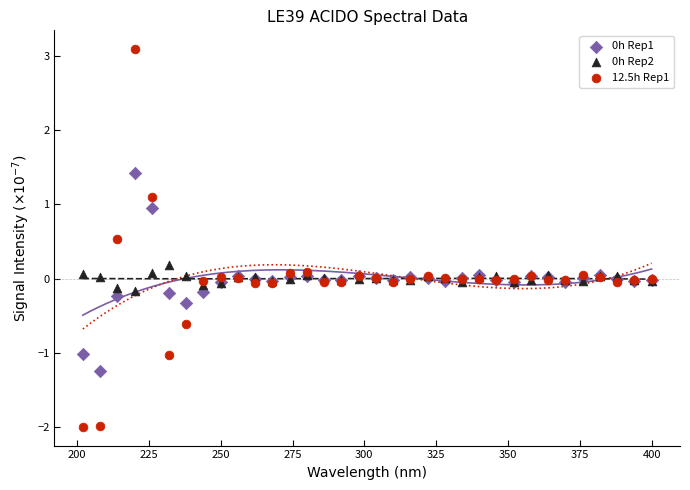

Which series reaches the minimum Y coordinate?

12.5h Rep1